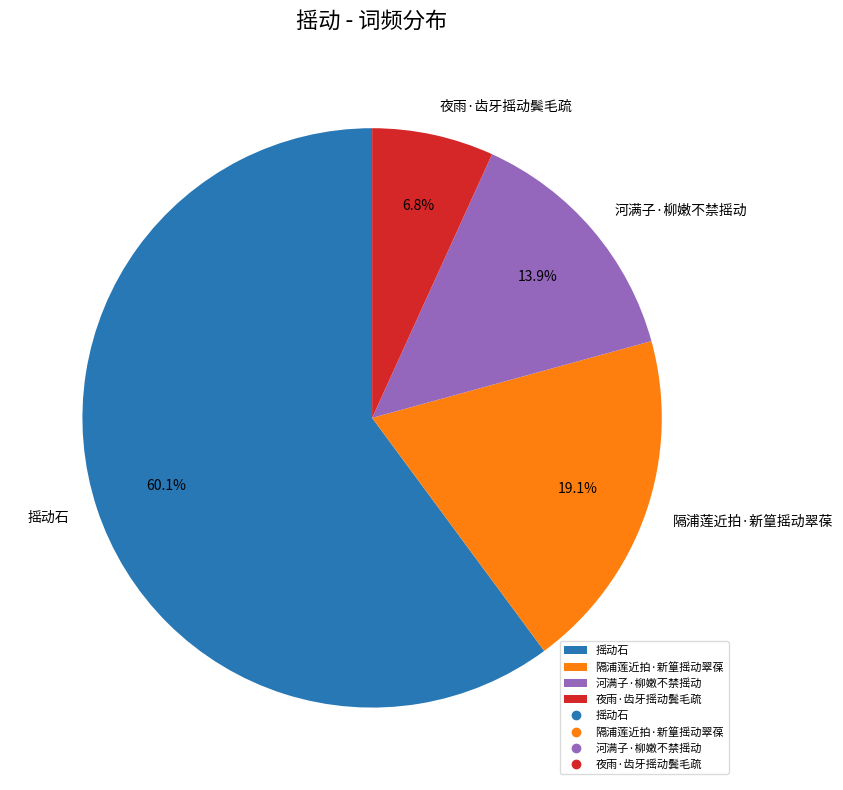

True or false: 夜雨·齿牙摇动鬓毛疏 accounts for 1% of the total.

False